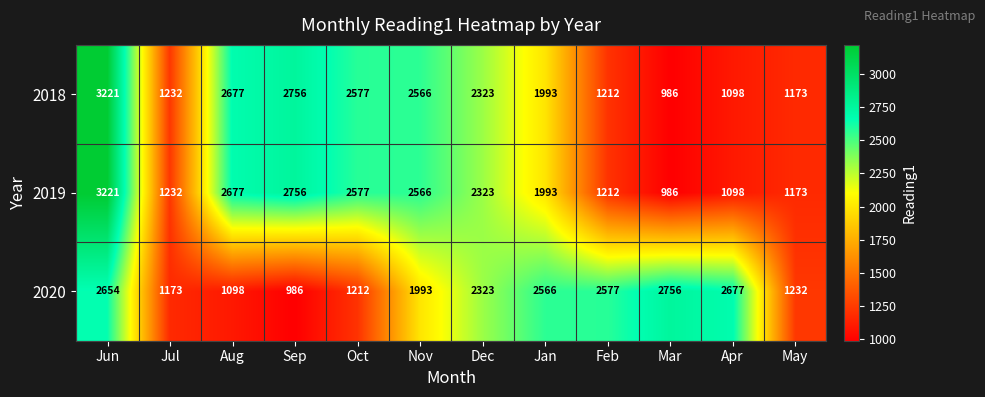

Where does the 2019 series first go above 2323?

Jun